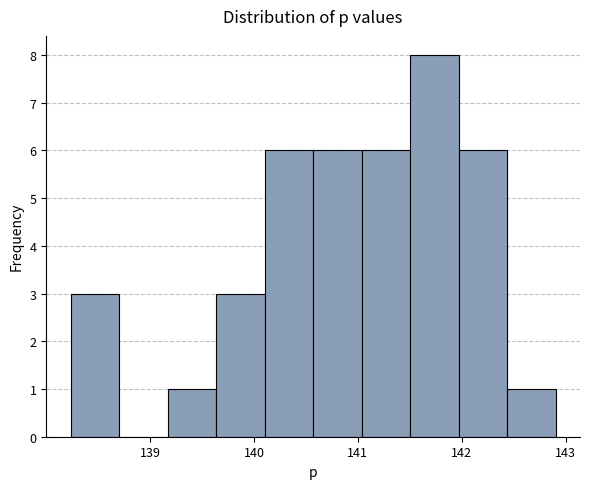

How tall is the bar that spans 140.6 to 141.0 on the x-axis? Neither the bar edges nor the heights are printed on the chart, so give them approximately, as read against the axes.

6